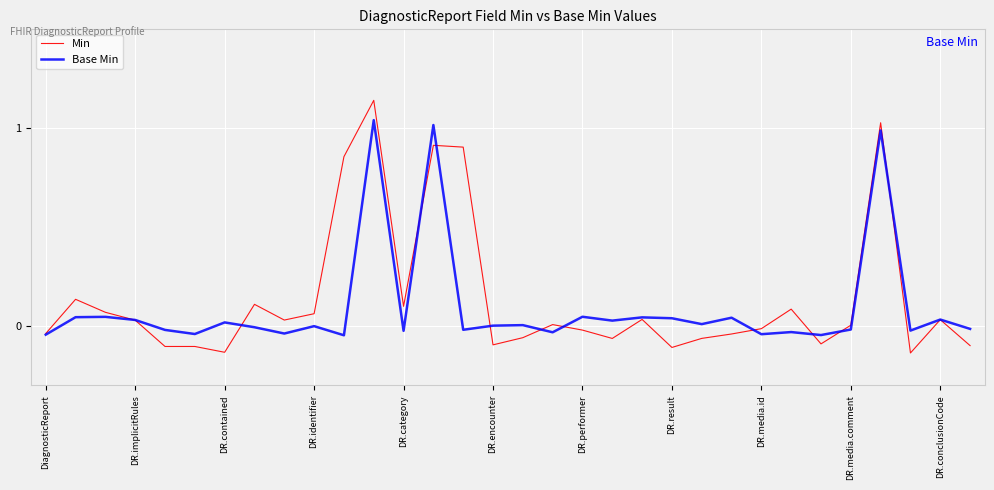

Rank the series by their maximum value, from highest to lowest.

Min, Base Min